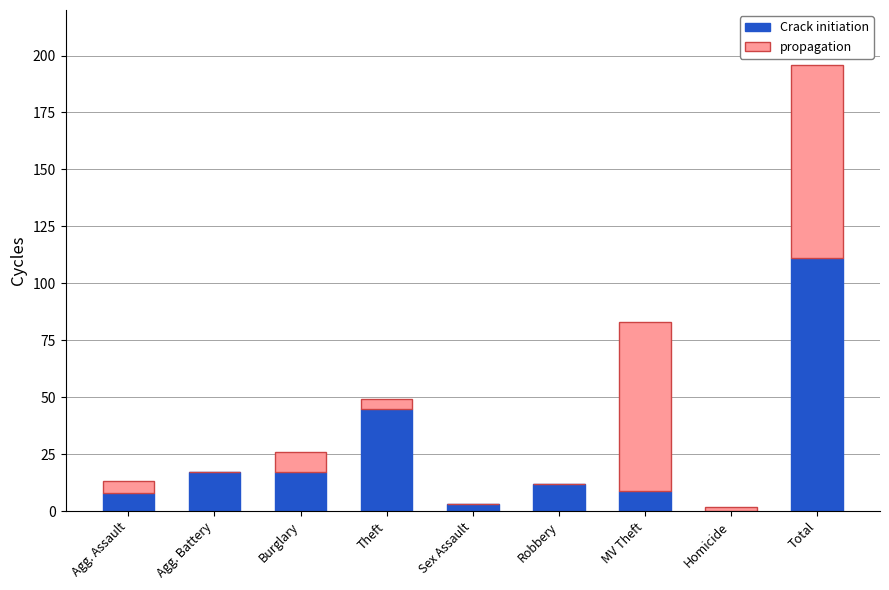

True or false: Crack initiation has a value of 5 at Agg. Battery.

False